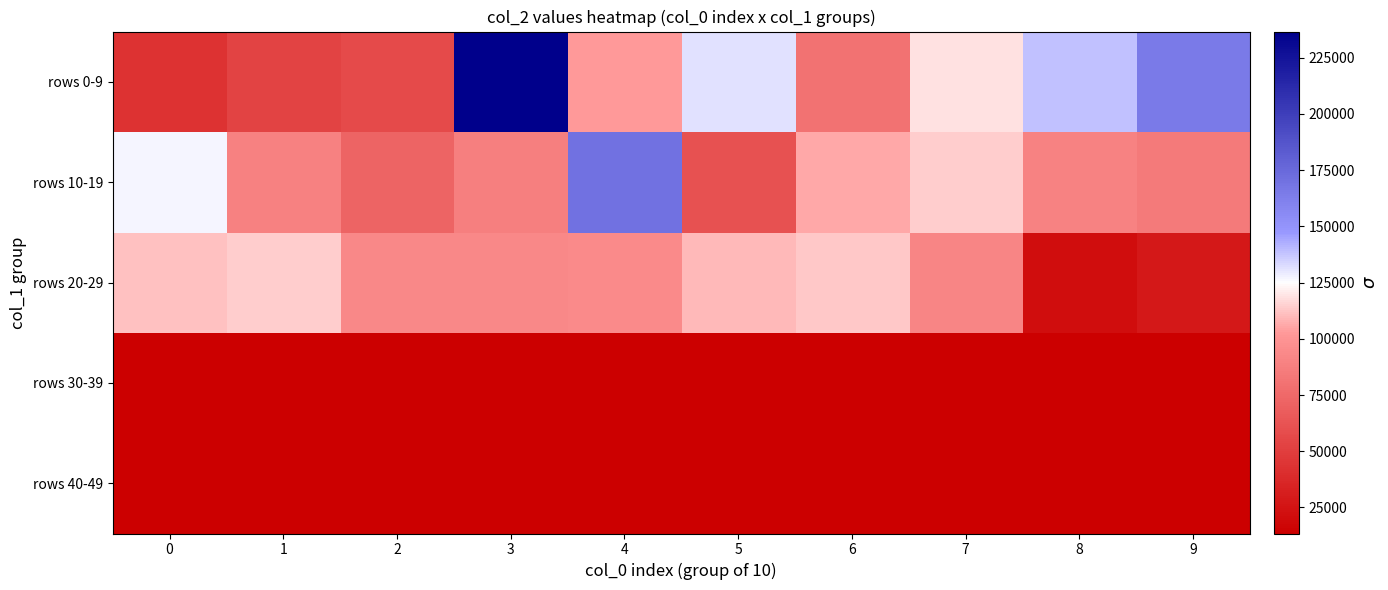

Rank the series by their maximum value, from lowest to highest.

rows 30-39, rows 40-49, rows 20-29, rows 10-19, rows 0-9